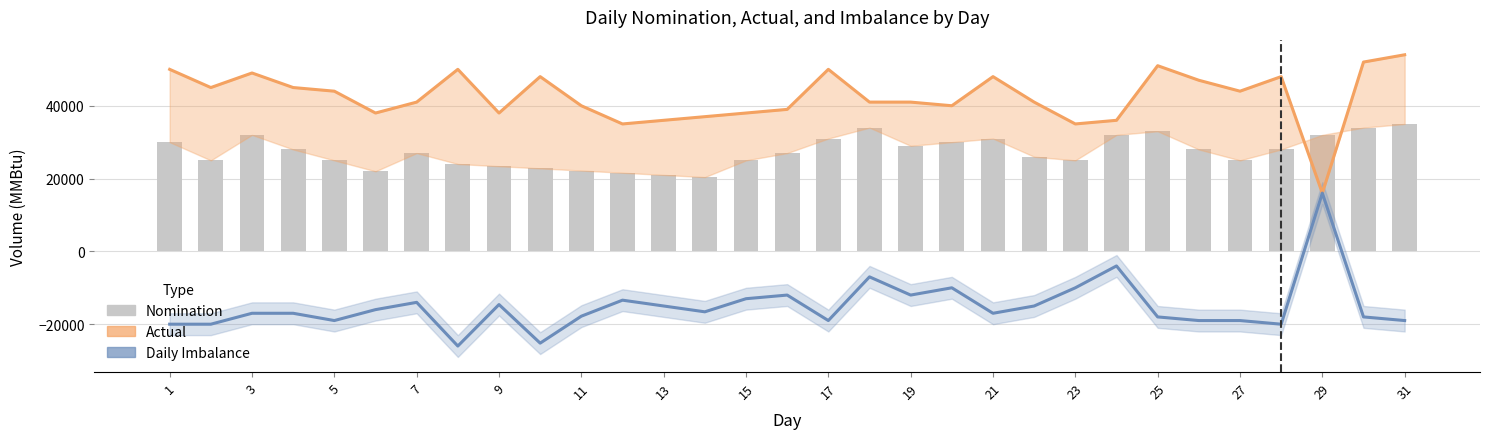

Where is Actual nearest to the value 35000?

23